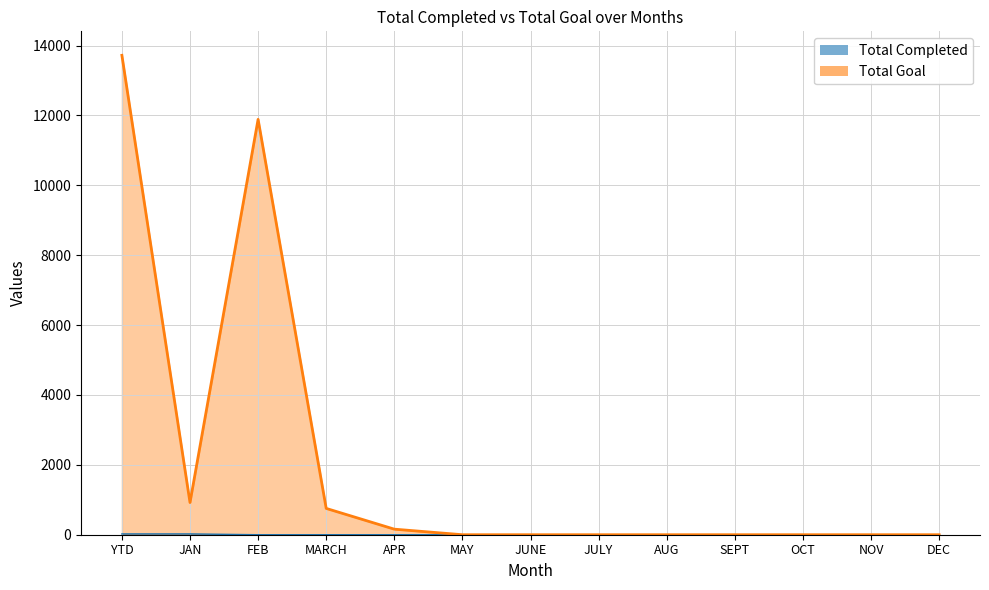

At JAN, list the series in order from largest to smallest.

Total Goal, Total Completed